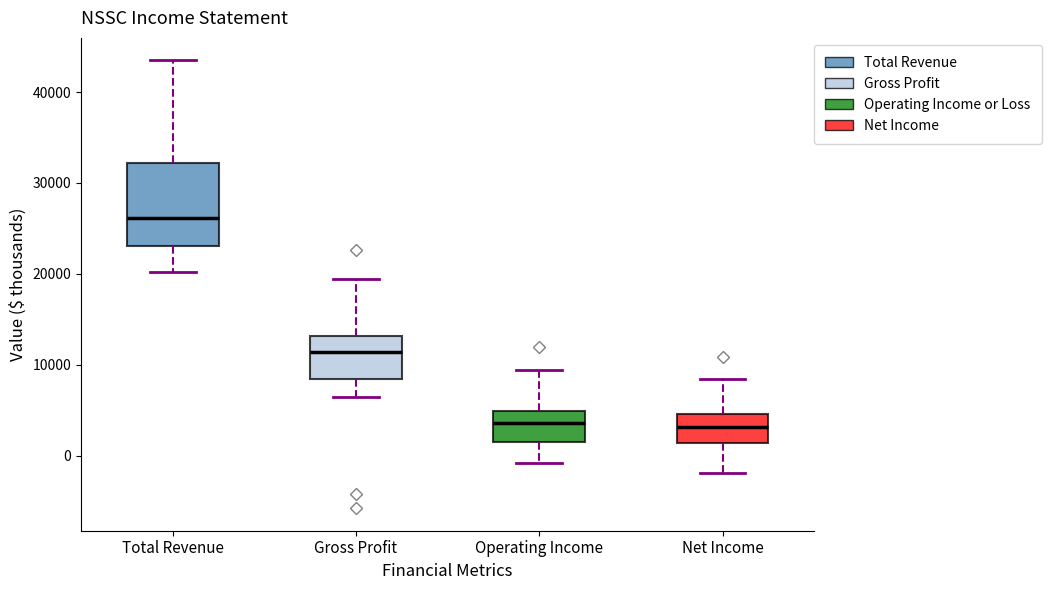

Where does the upper whisker of the box for Operating Income end on the y-axis? The values are not printed on the chart, so give them approximately, as read against the axis.

9000